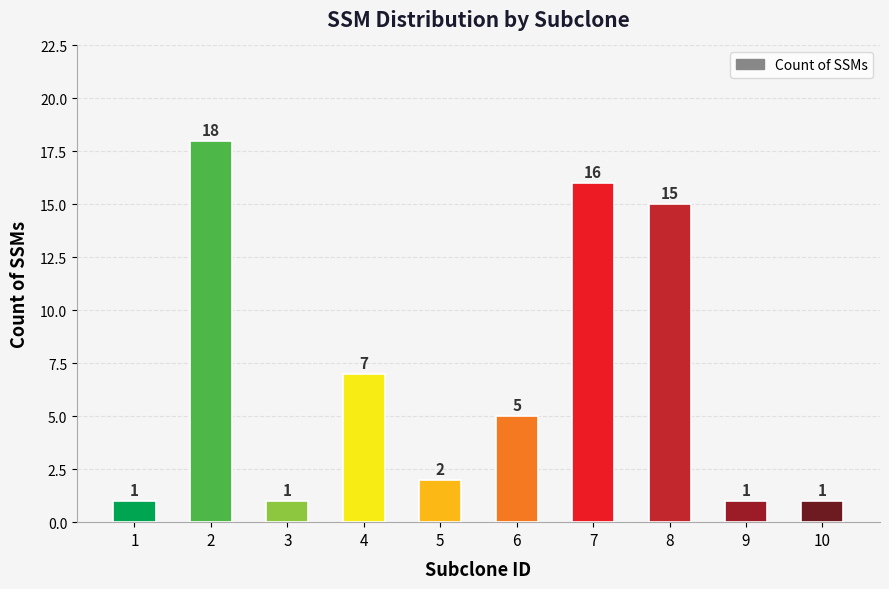

How many values are below 5?

5